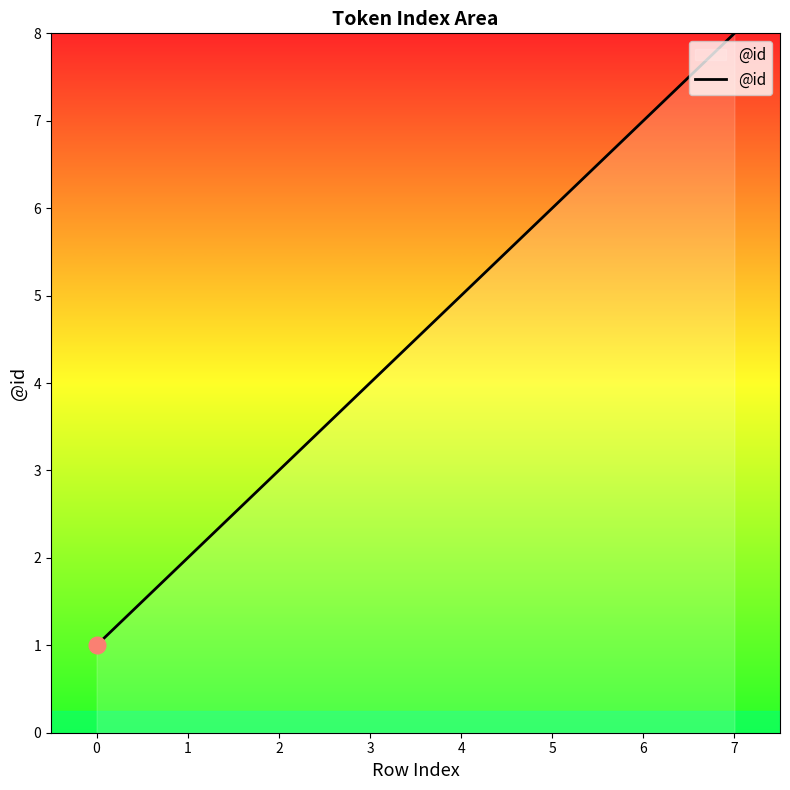

Read the value at 5.

6